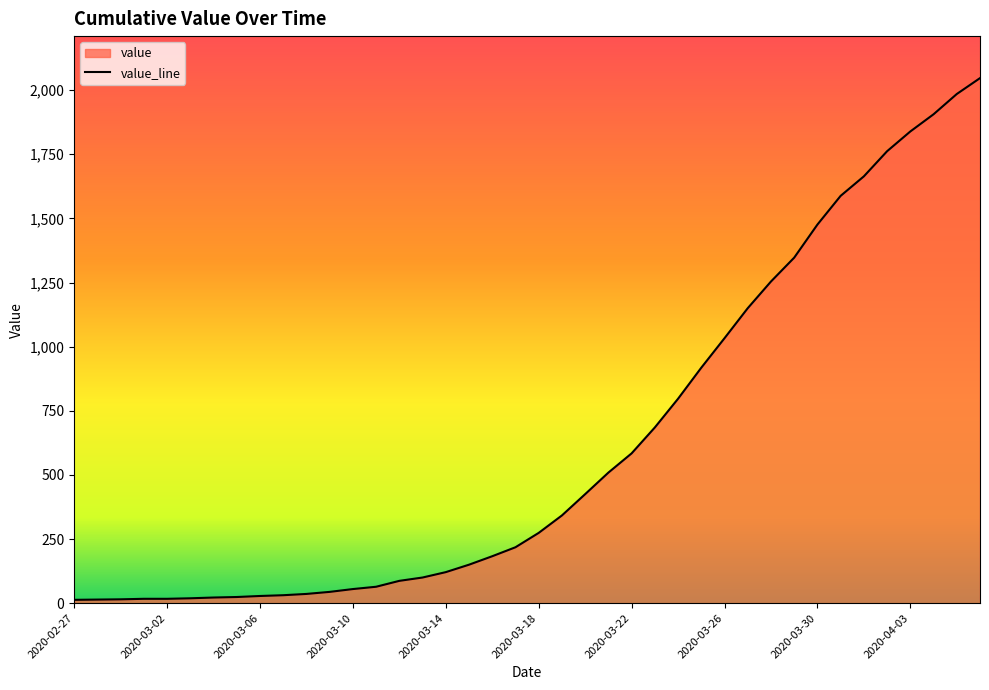

Does the chart have visible grid lines?

No